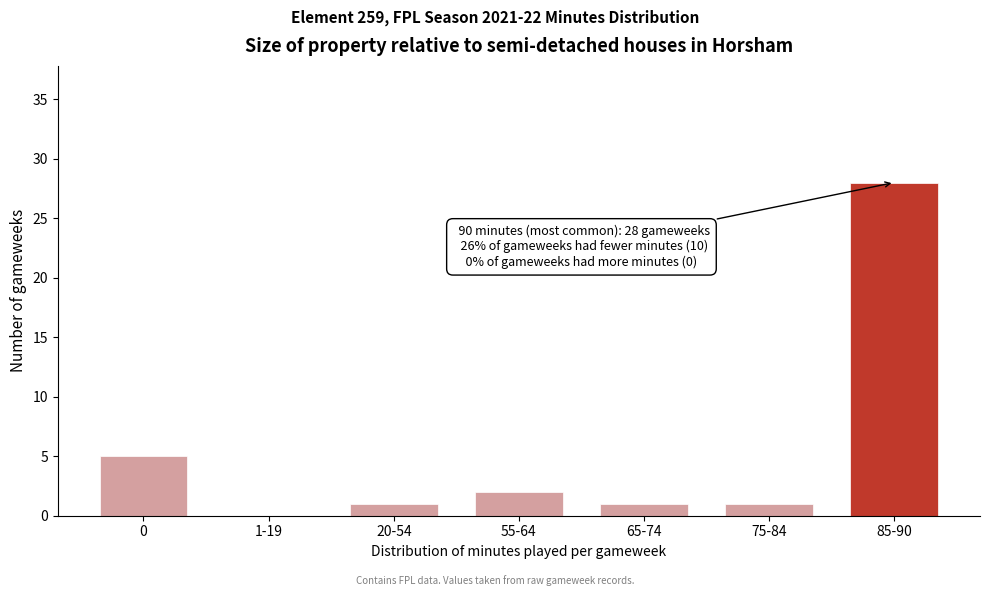

Reading left to right, transcribe all the data shown in this chart.

0=5	1-19=0	20-54=1	55-64=2	65-74=1	75-84=1	85-90=28